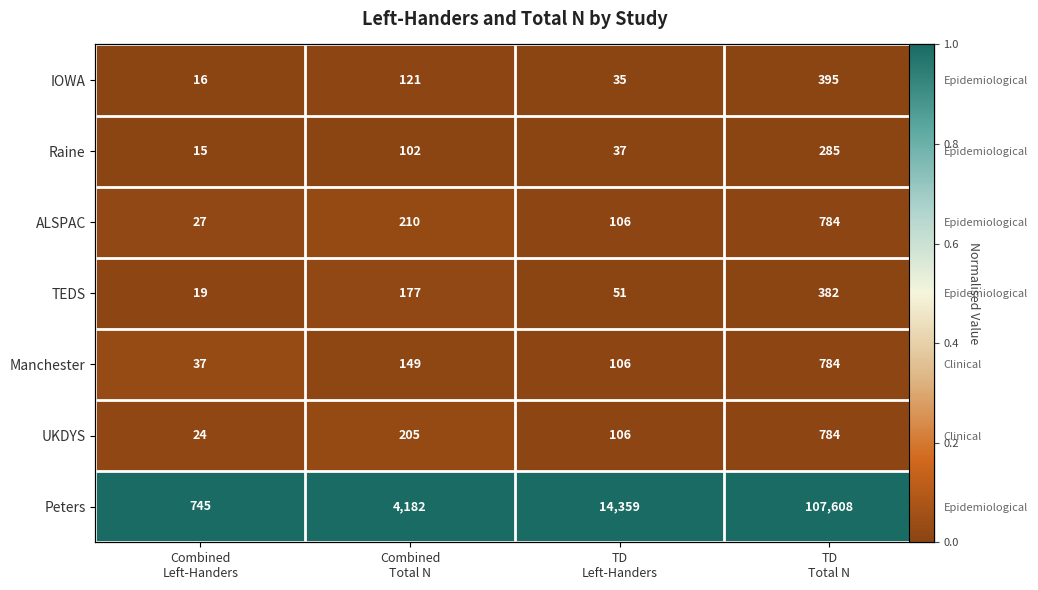

Which category has the highest value across all series?

Combined
Left-Handers